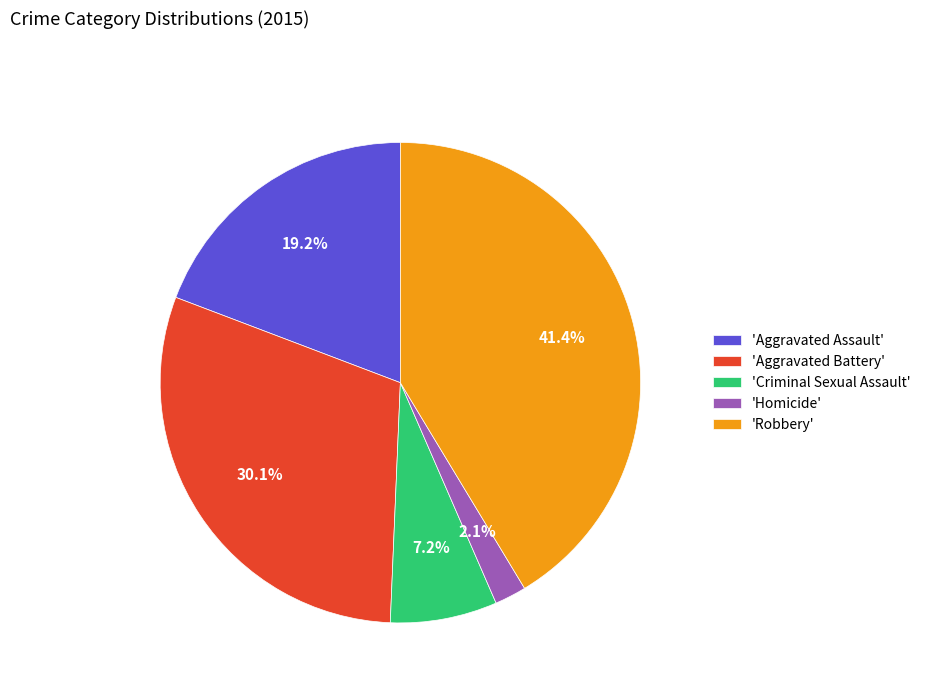

Which slice is the largest?

'Robbery'